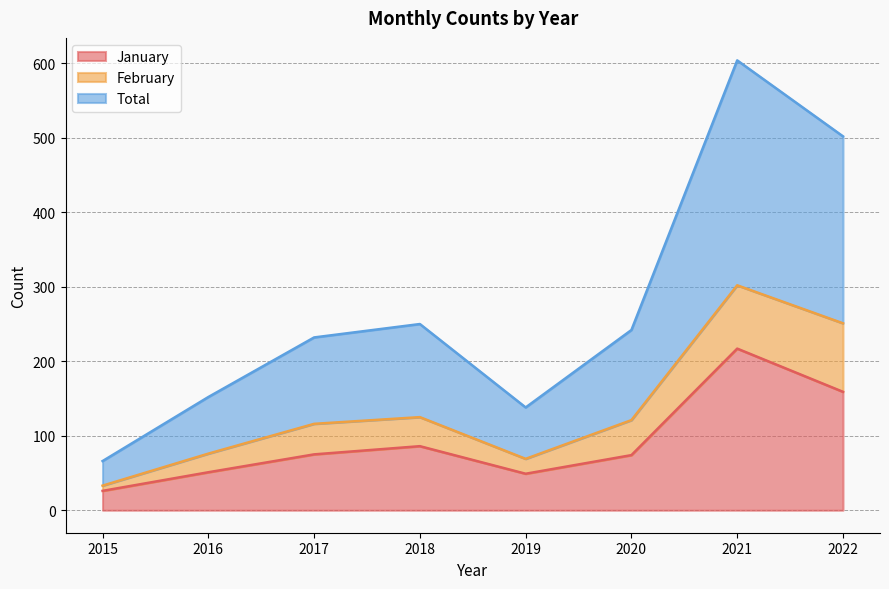

What is the difference between the maximum and minimum values in the January series?

191